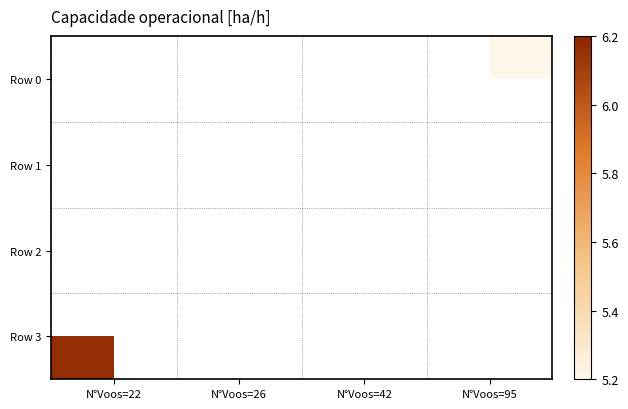

Rank the series at N°Voos=26 from highest to lowest value.

Row 0, Row 1, Row 2, Row 3